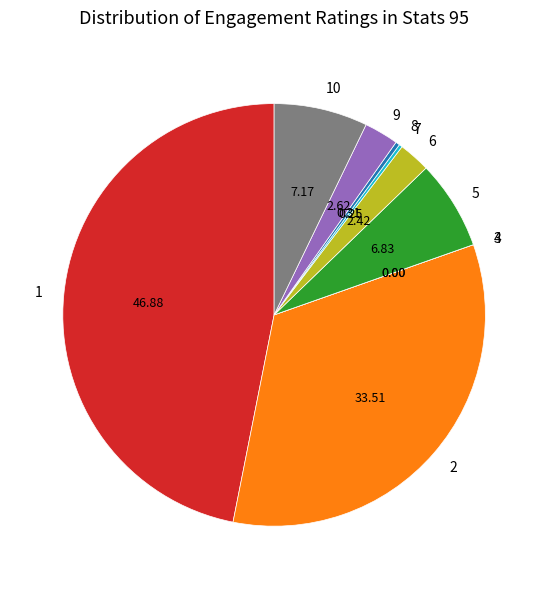

Does 9 represent more than half of the total?

No